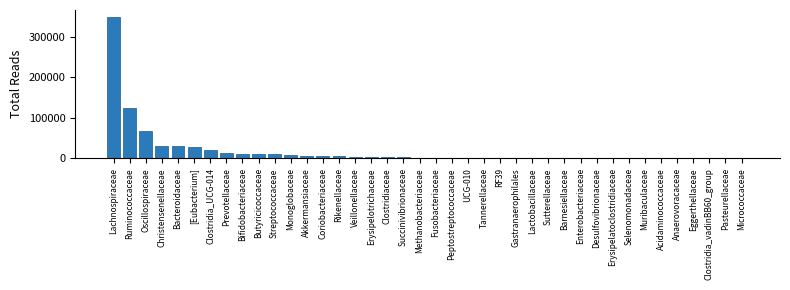

Is it true that the value at Bacteroidaceae is 30821?

True